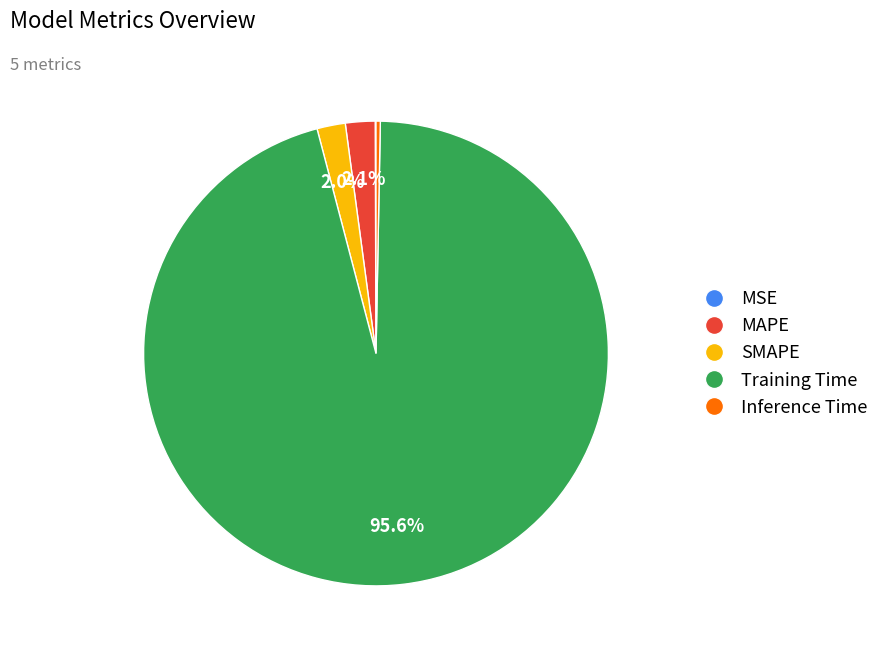

Which has a higher value, SMAPE or Inference Time?

SMAPE